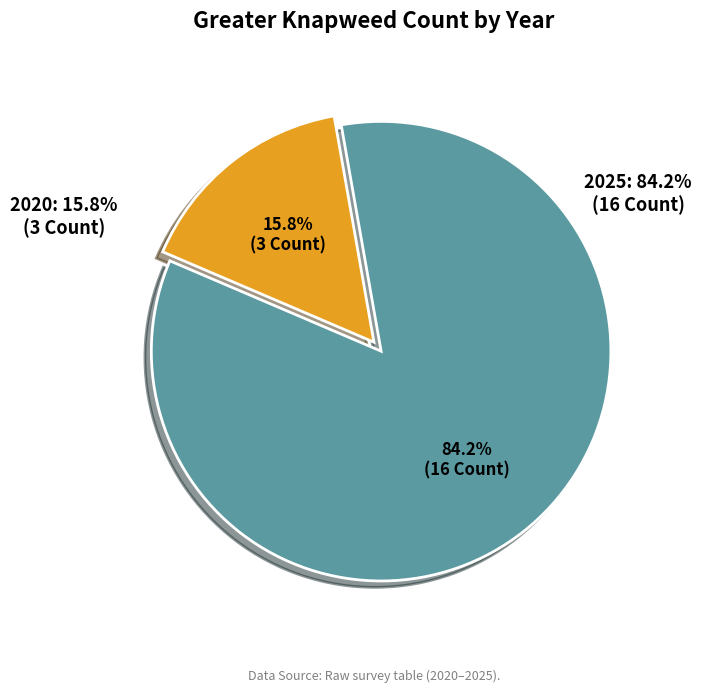

Approximately how many times larger is the value at 2025 compared to 2020?

5.3